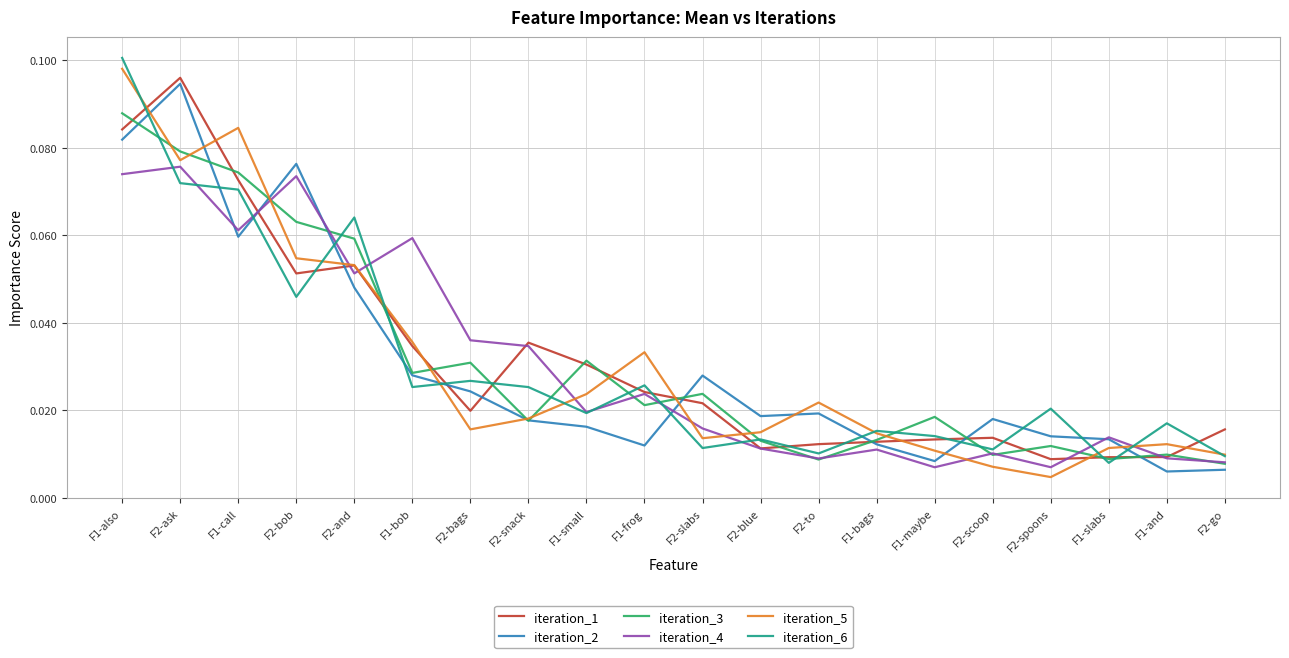

What position from the left is F2-snack?

8